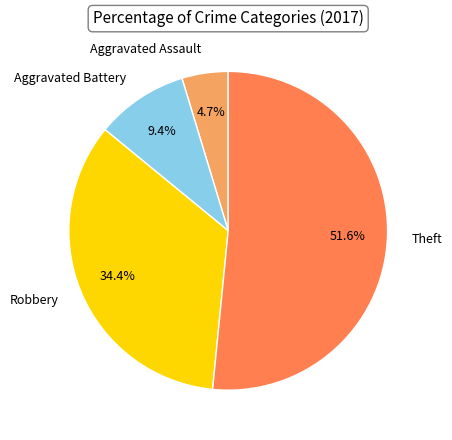

Combined, what portion of the pie is Robbery and Aggravated Assault?

39.1%